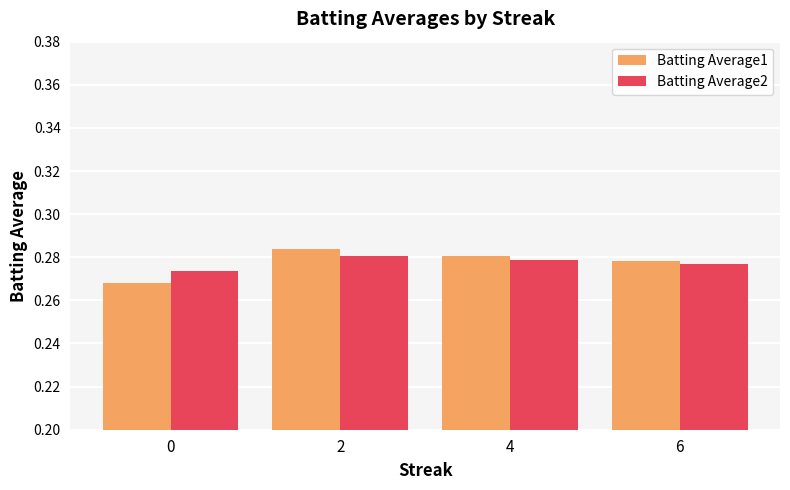

Count the Batting Average2 values in the range 0 to 1.

4